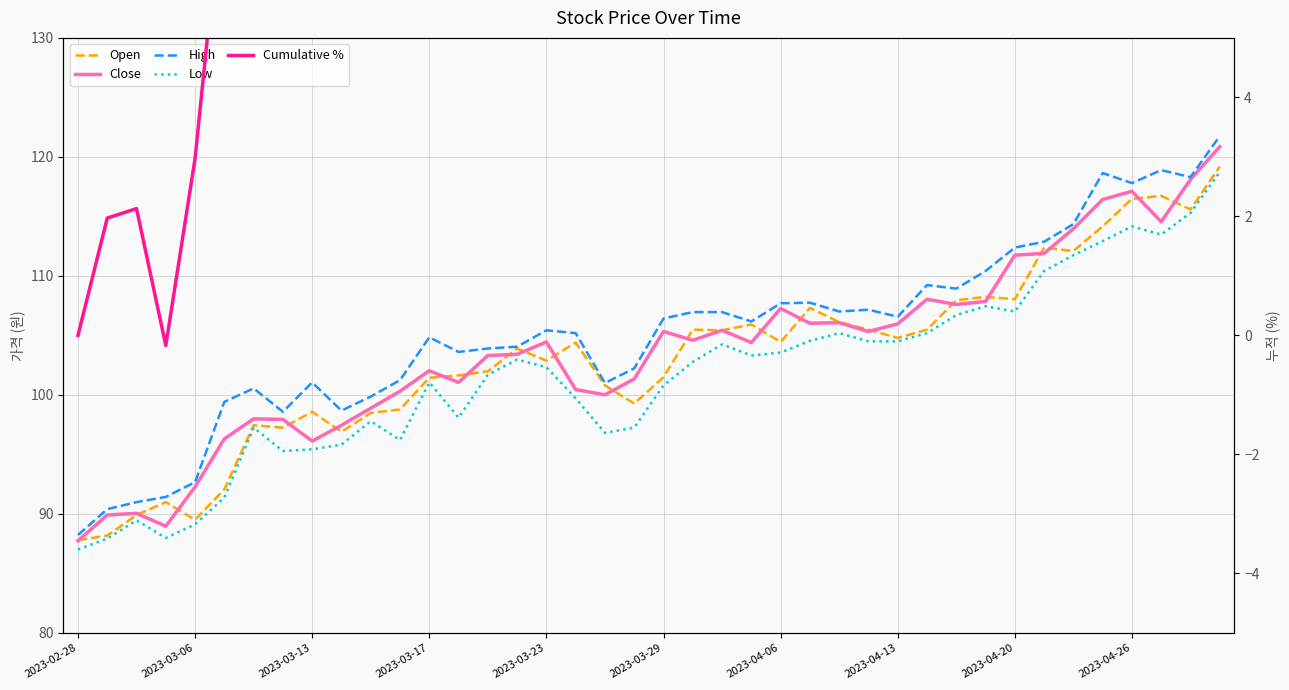

How many distinct data groups are displayed?

5